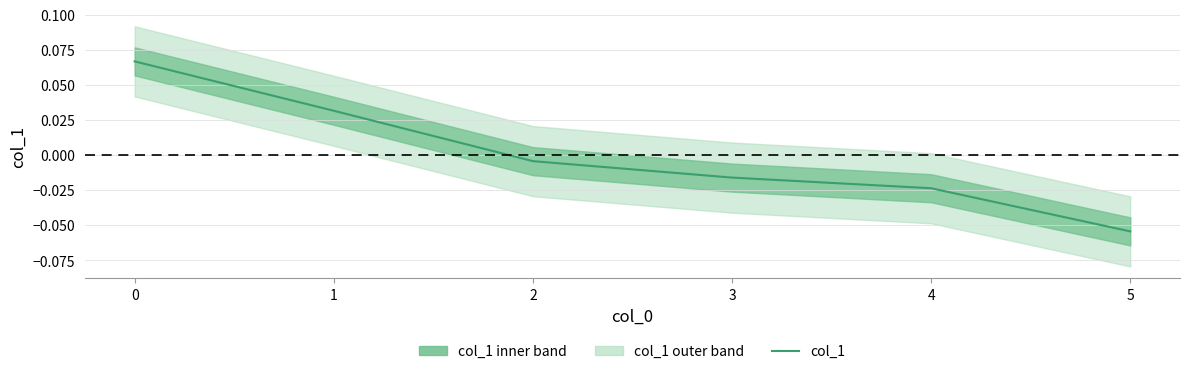

How many data points are less than 0?

4